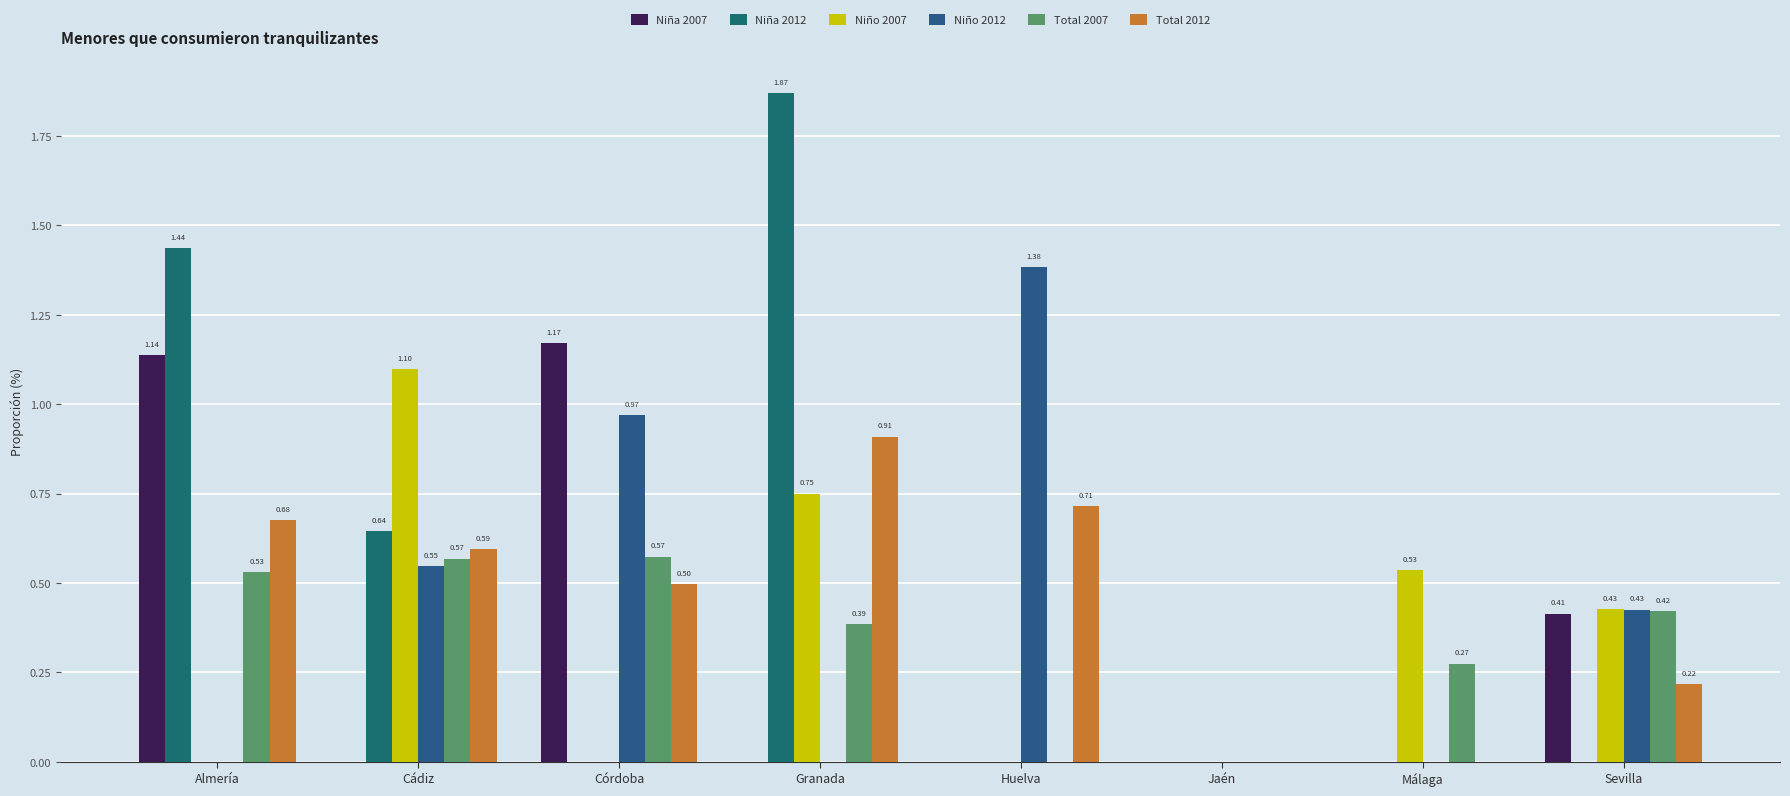

Is the value of Niño 2012 at Córdoba greater than the value of Total 2007 at Málaga?

Yes